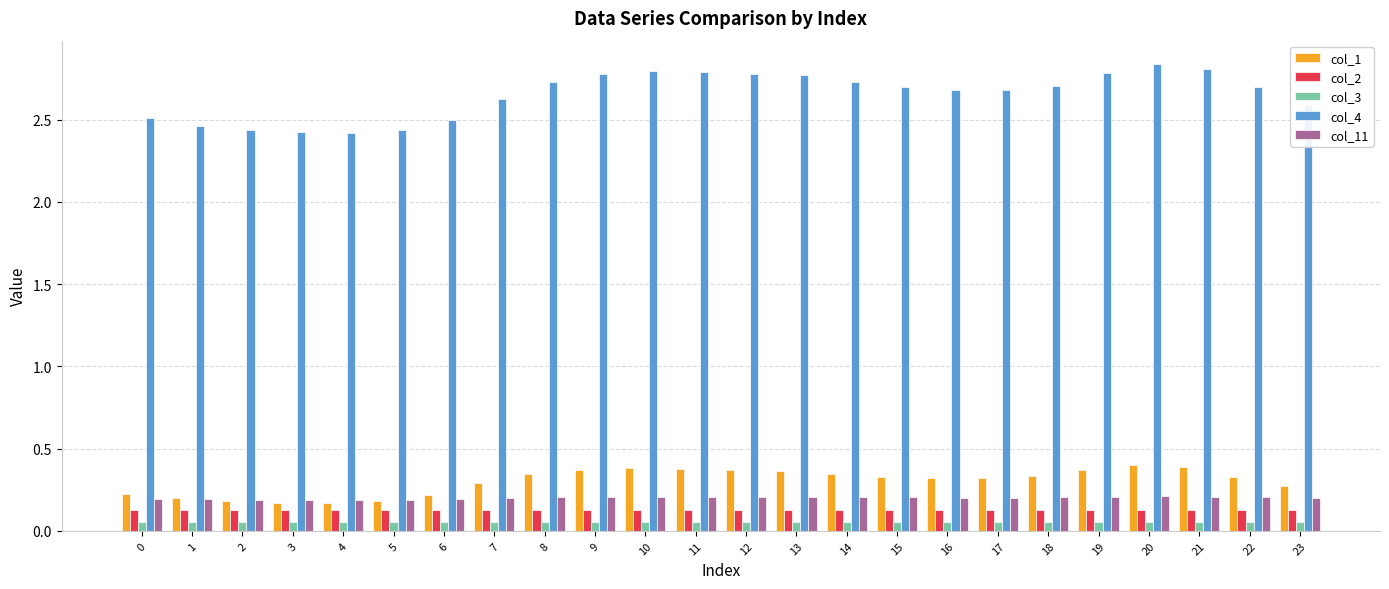

At how many categories does at least one series exceed 1?

24